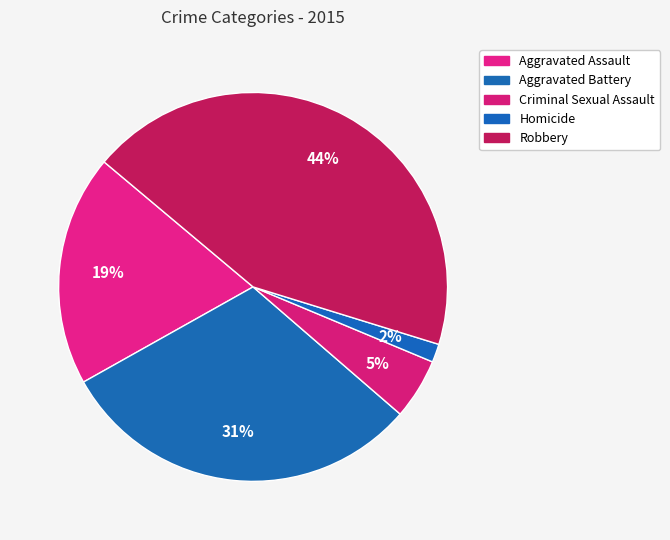

To the nearest percent, what percentage of the pie is Aggravated Battery?

31%